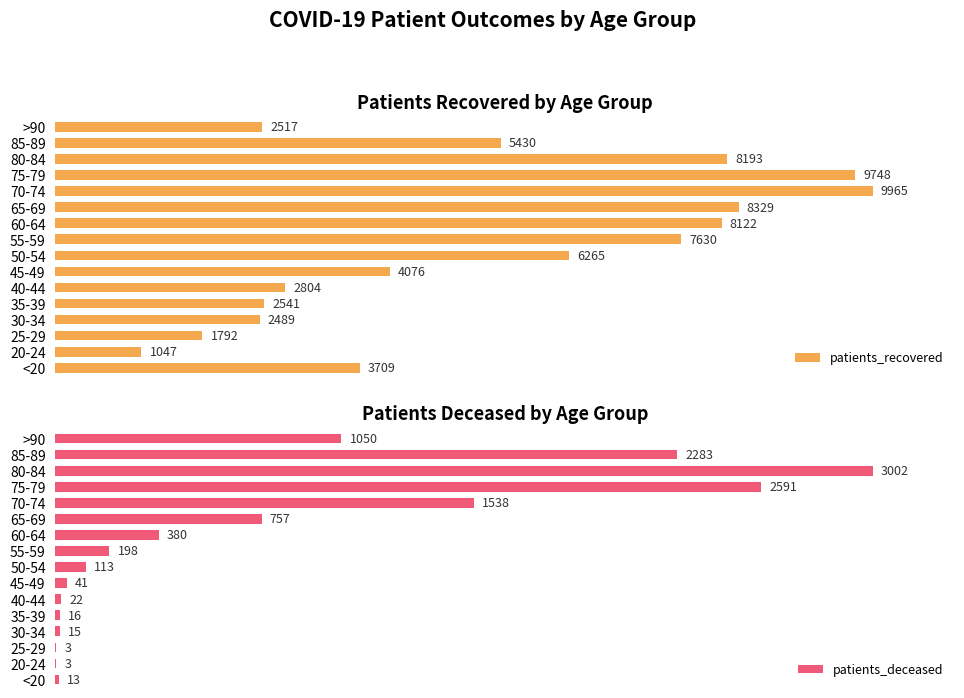

At which label is patients_recovered closest to 5506?

85-89